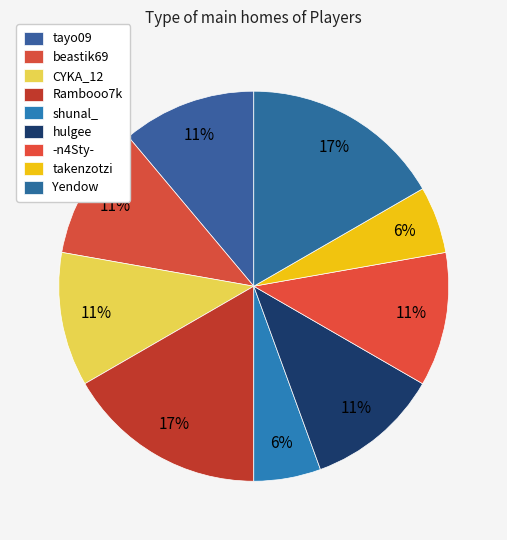

Count the number of slices in the pie.

9